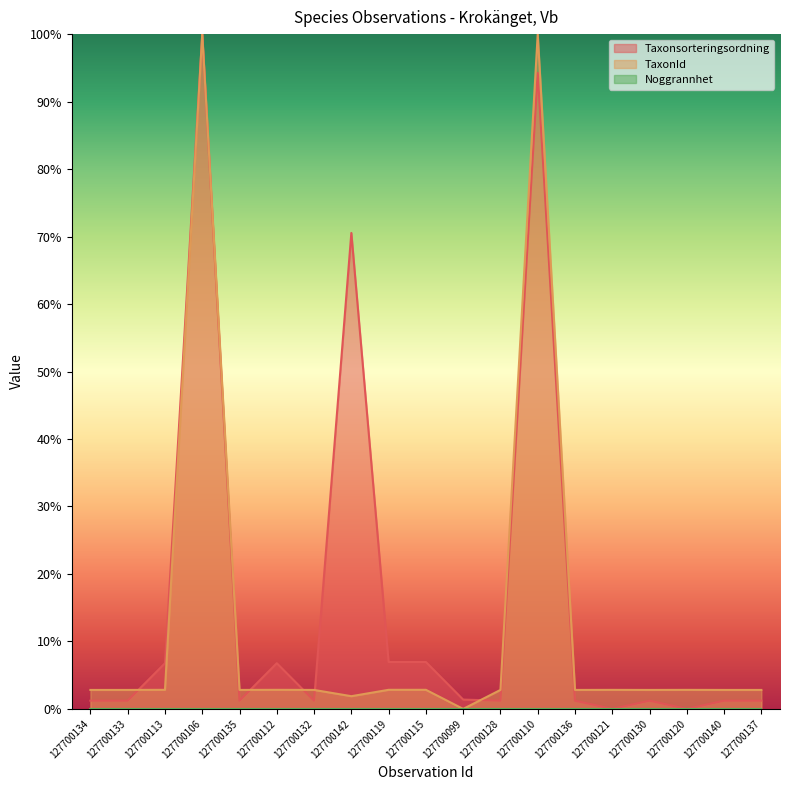

True or false: TaxonId and Taxonsorteringsordning cross at least once.

True